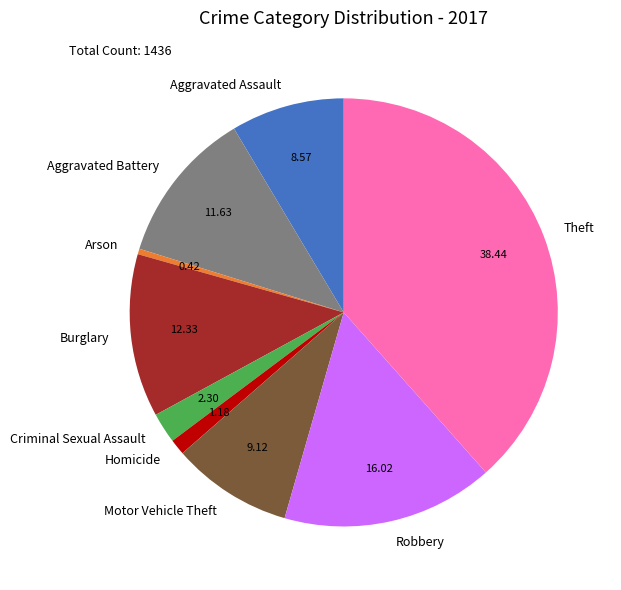

Approximately how many times larger is the value at Robbery compared to Aggravated Assault?

1.9